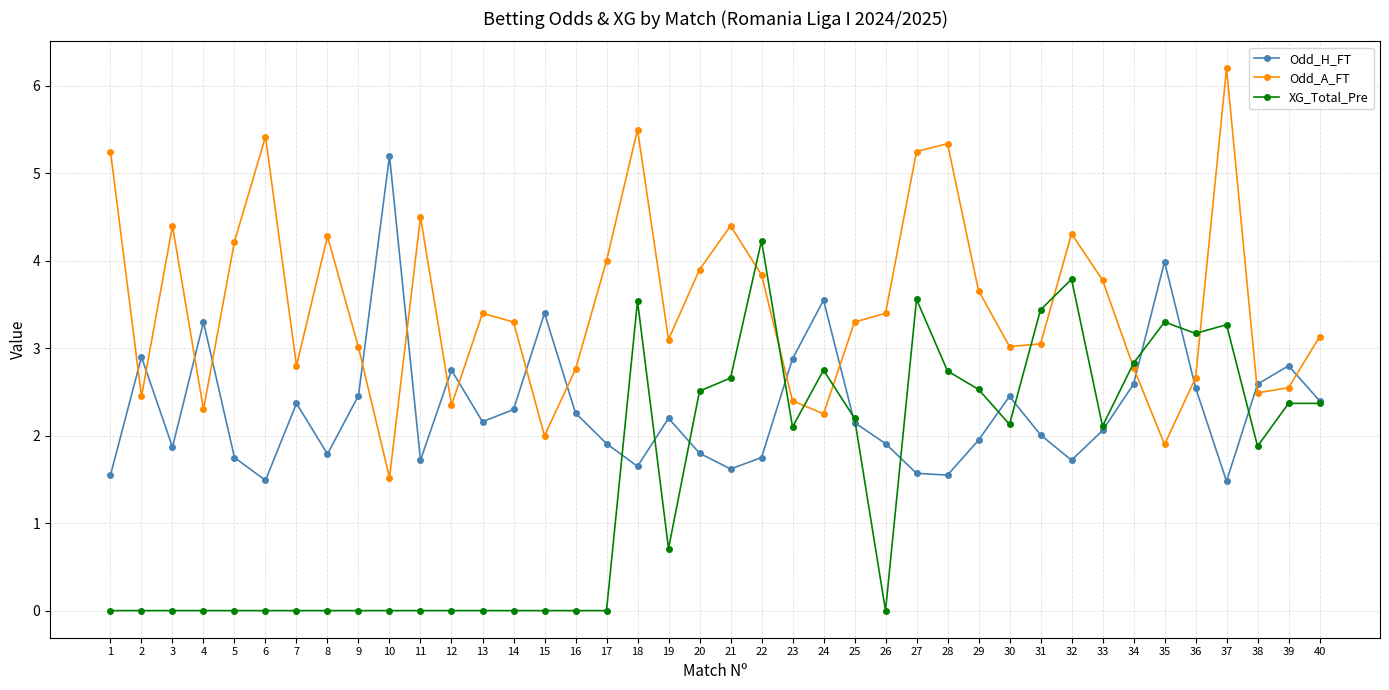

Is it true that XG_Total_Pre equals 0.0 at 15?

True